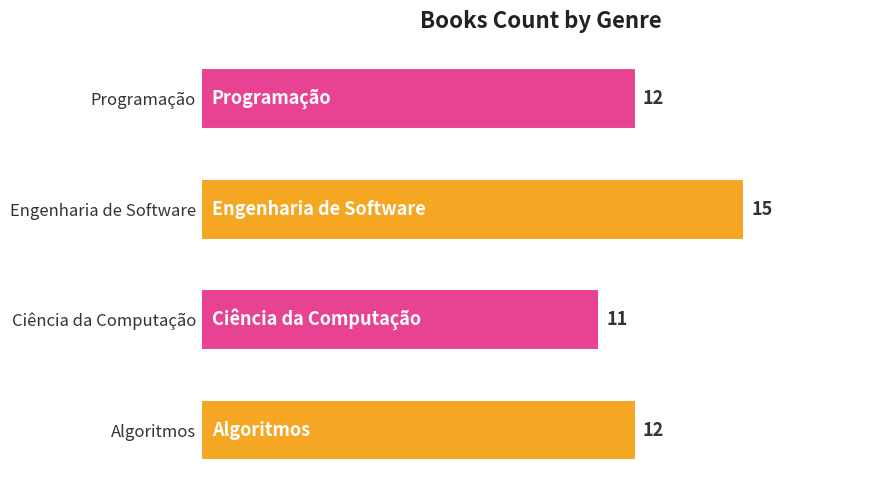

How many distinct data groups are displayed?

1